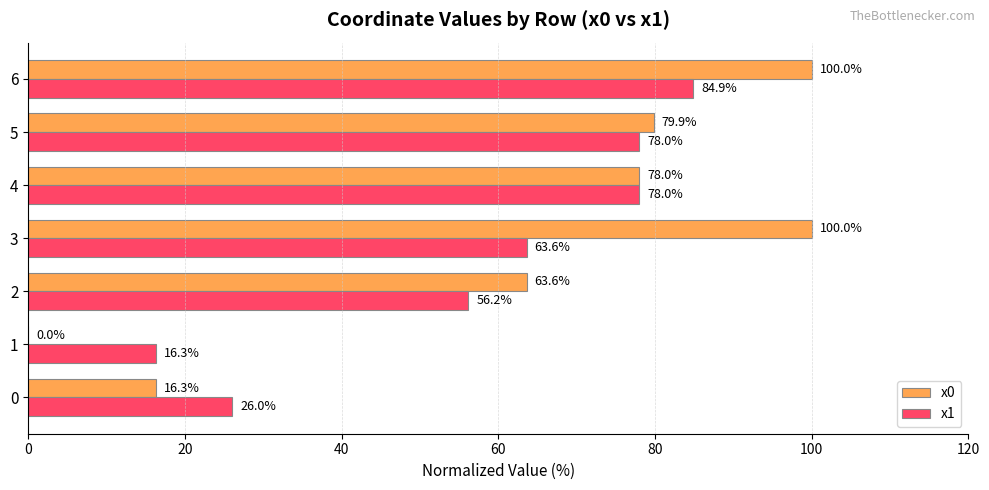

True or false: x1 has a value of 16.3 at 1.

True